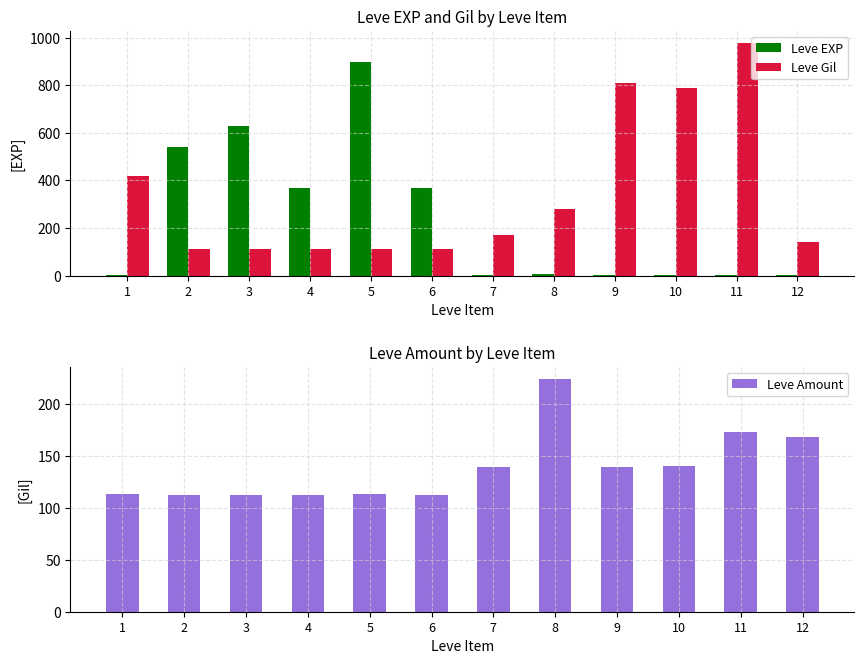

What are all the series names shown in the legend?

Leve EXP, Leve Gil, Leve Amount